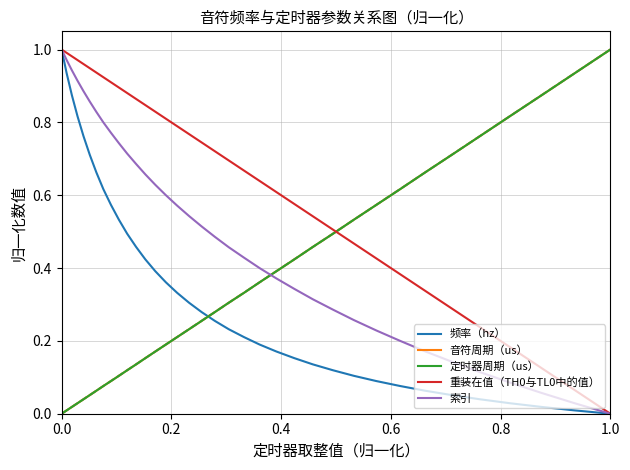

How many lines are shown in the chart?

5